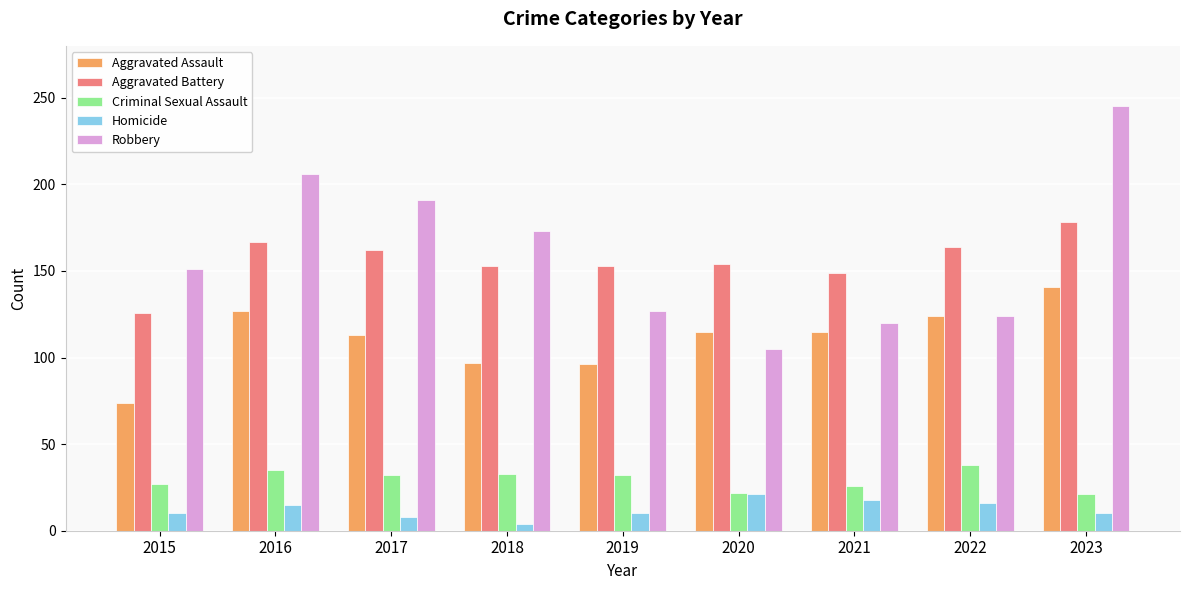

True or false: Robbery has a value of 241 at 2015.

False